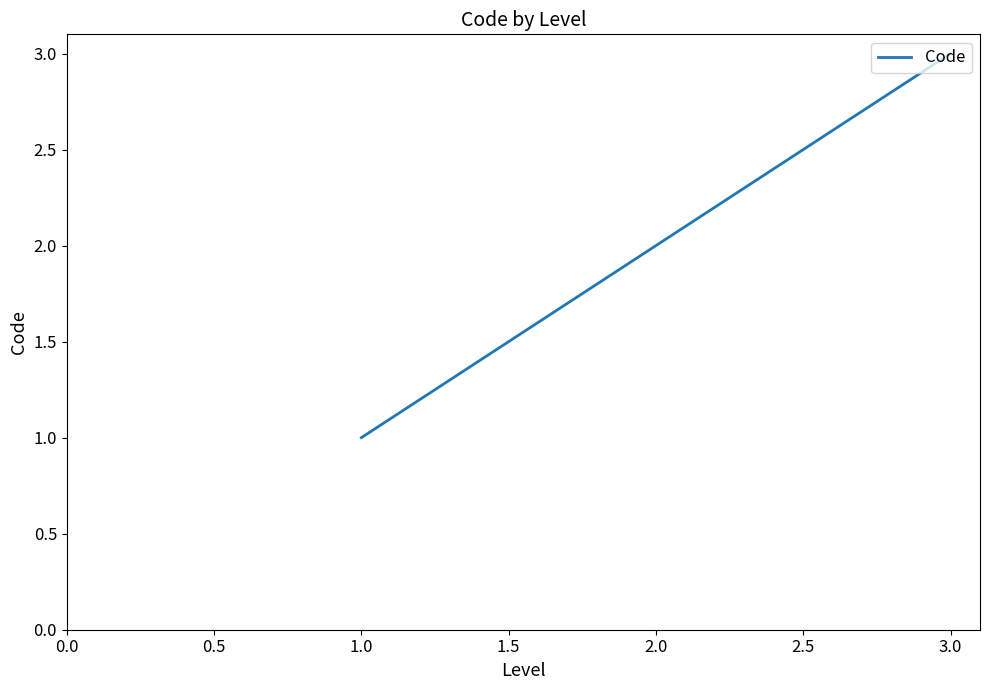

True or false: the data shows 2 at 3.0.

False